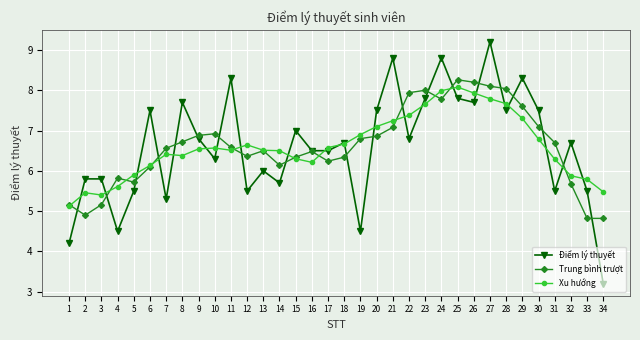

Read the Trung bình trượt value at 20.

6.9